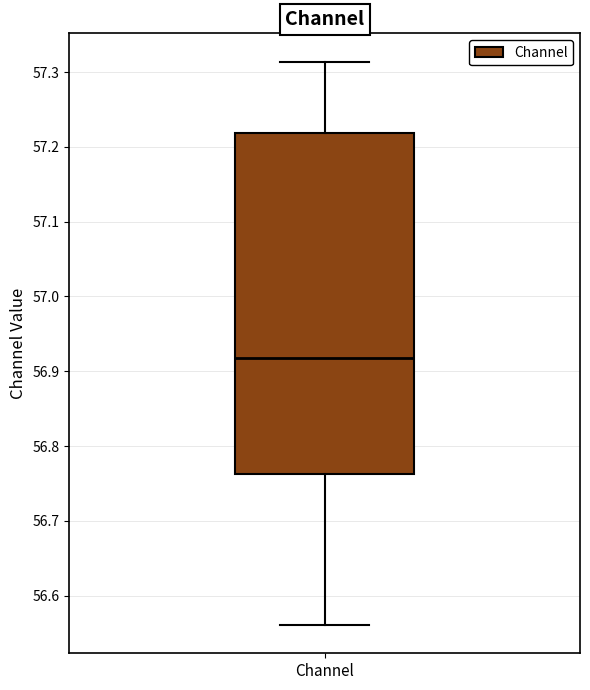

Where does the lower whisker of the box for Channel end on the y-axis? The values are not printed on the chart, so give them approximately, as read against the axis.

56.56